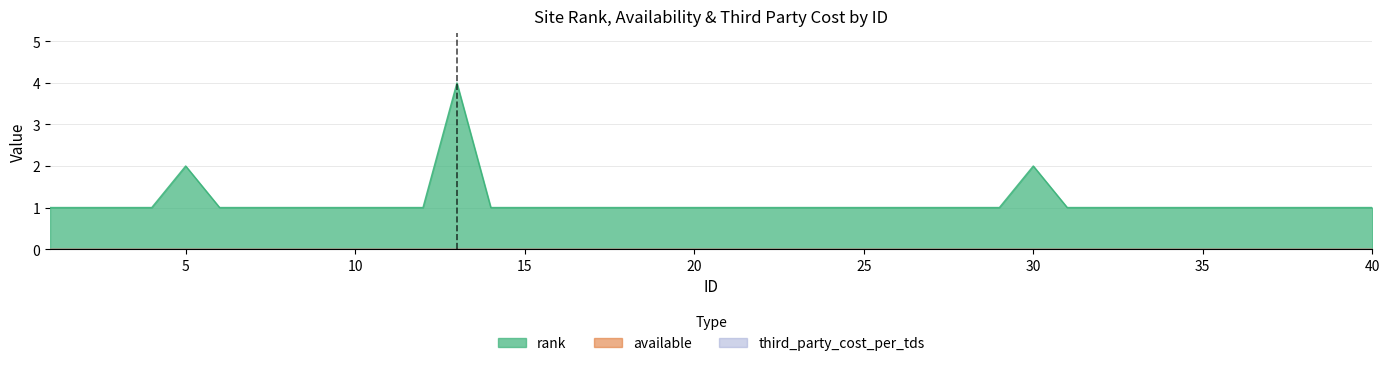

True or false: third_party_cost_per_tds and available cross at least once.

False